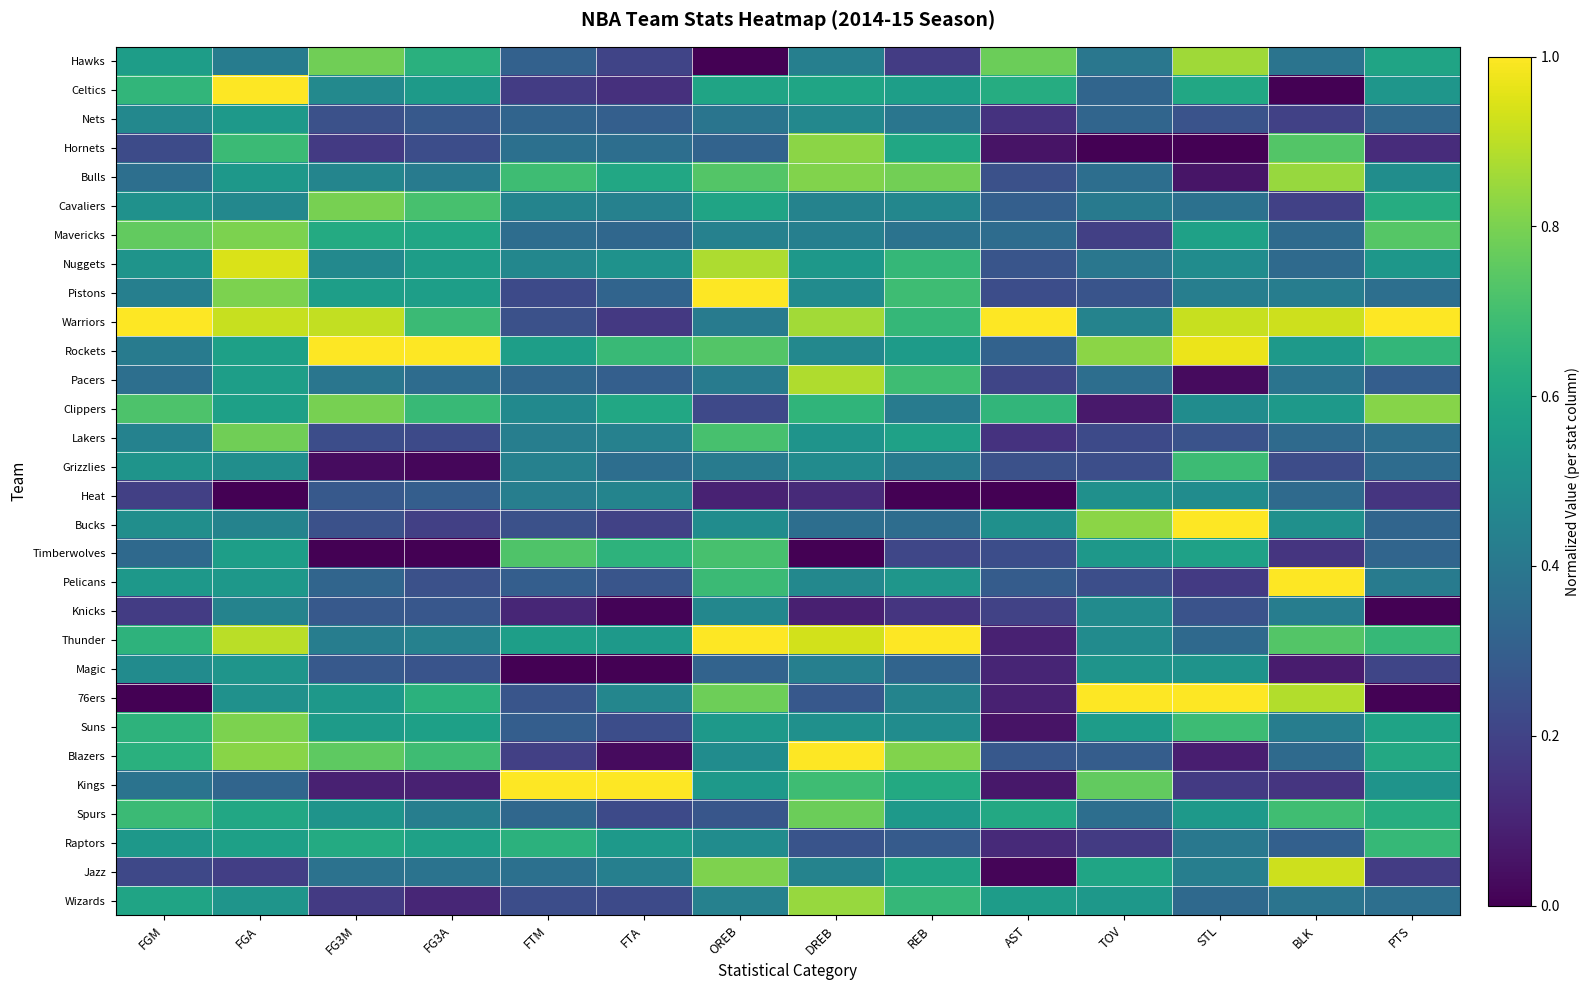

At AST, list the series in order from largest to smallest.

Warriors, Hawks, Clippers, Celtics, Spurs, Wizards, Bucks, Mavericks, Rockets, Cavaliers, Pelicans, Blazers, Nuggets, Bulls, Grizzlies, Pistons, Timberwolves, Pacers, Knicks, Nets, Lakers, Raptors, Magic, Thunder, 76ers, Kings, Hornets, Suns, Jazz, Heat